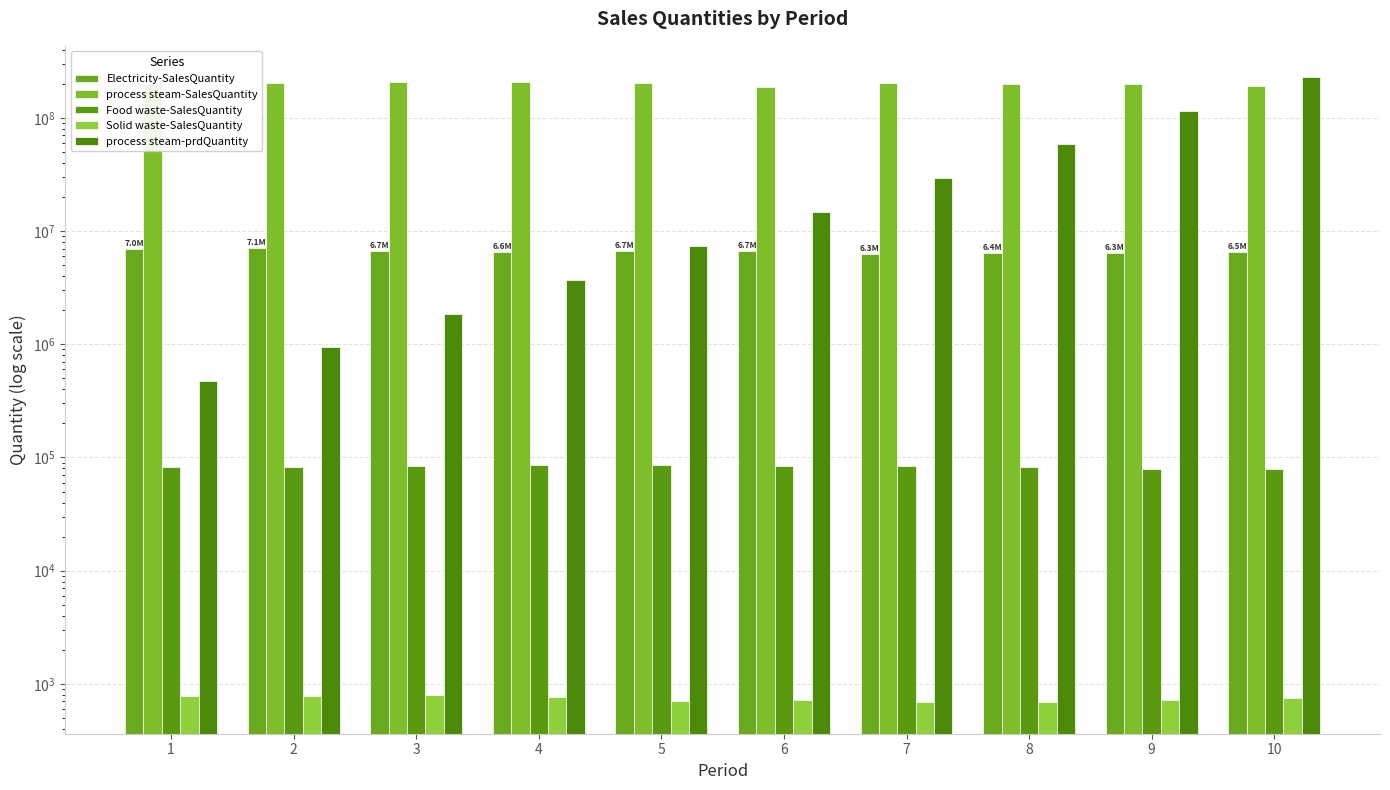

The value of Electricity-SalesQuantity at 1 is 6999870.9. True or false?

True